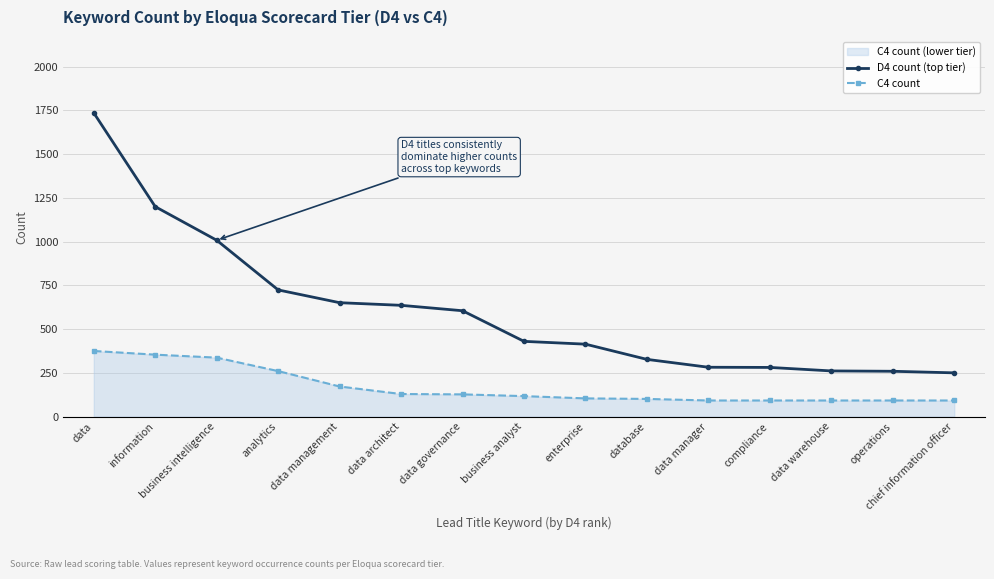

Does the chart have visible grid lines?

Yes